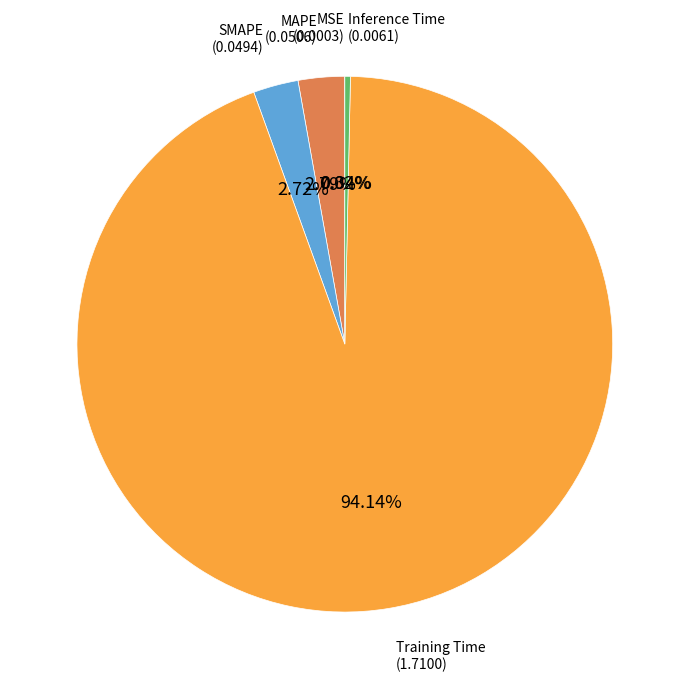

Does any single category account for the majority?

Yes